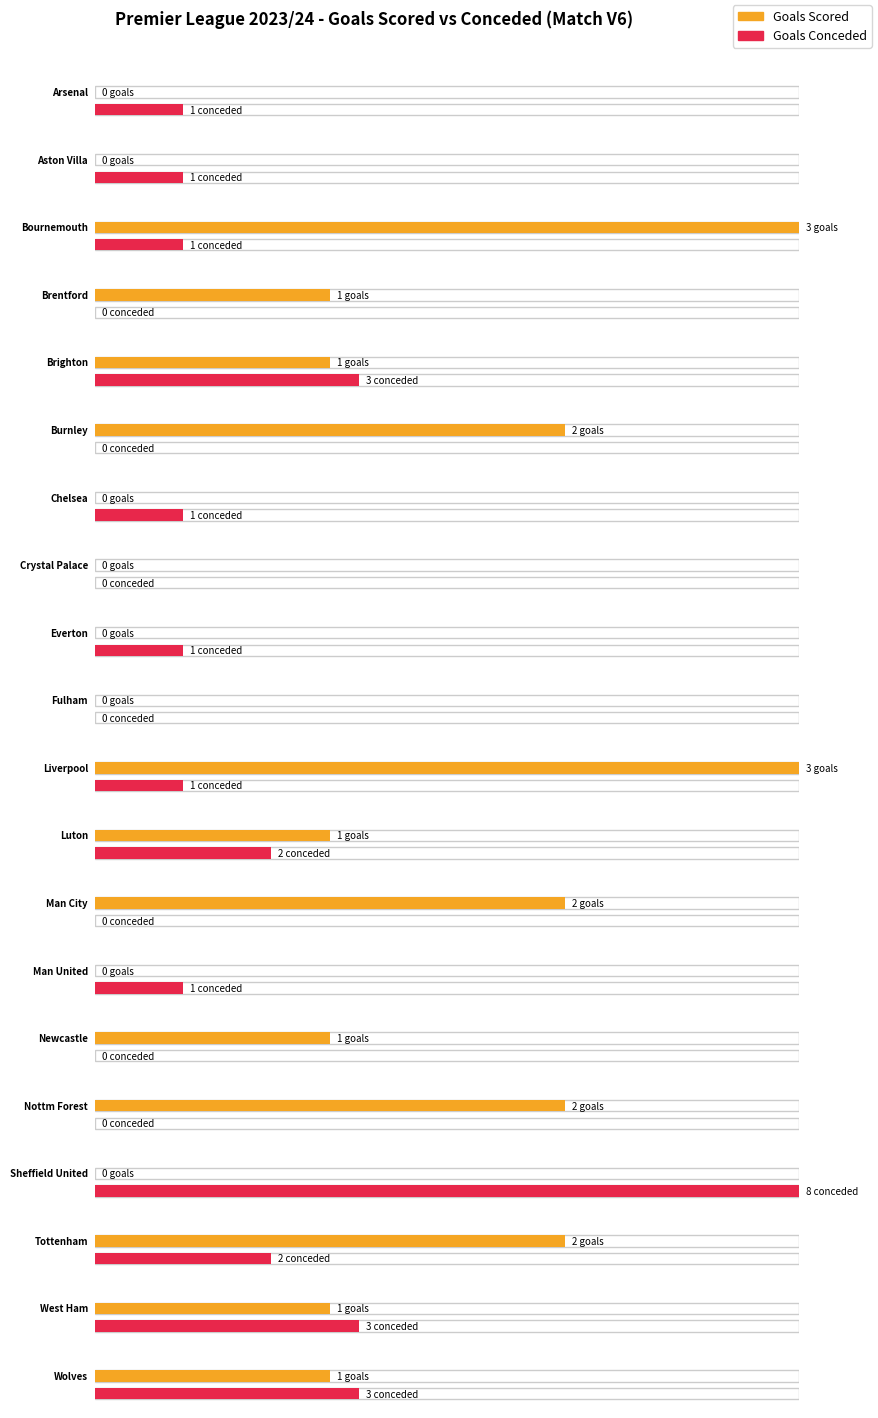

What is the label of the 10th bar from the left?

Fulham